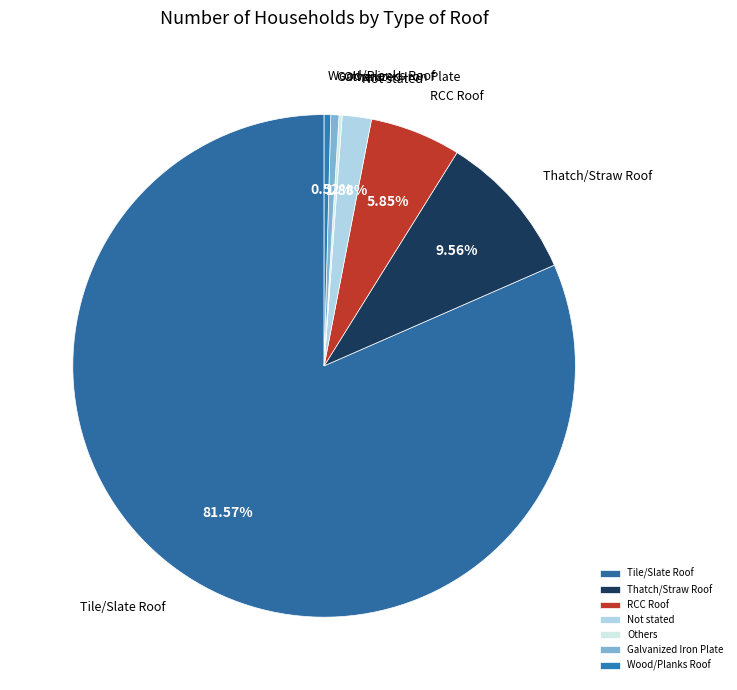

Is it true that Thatch/Straw Roof is 10% of the pie?

True